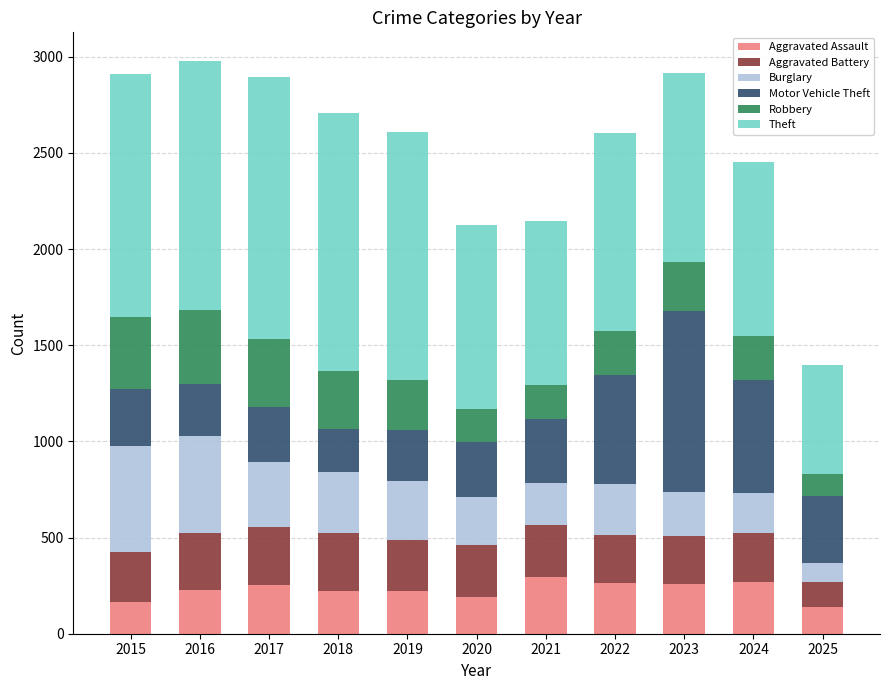

What is the total value across all series at 2025?

1399